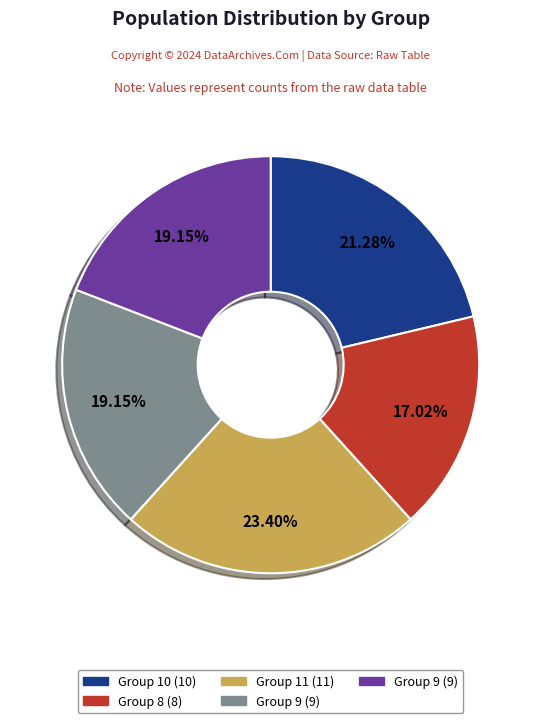

Is there a majority slice in this chart?

No